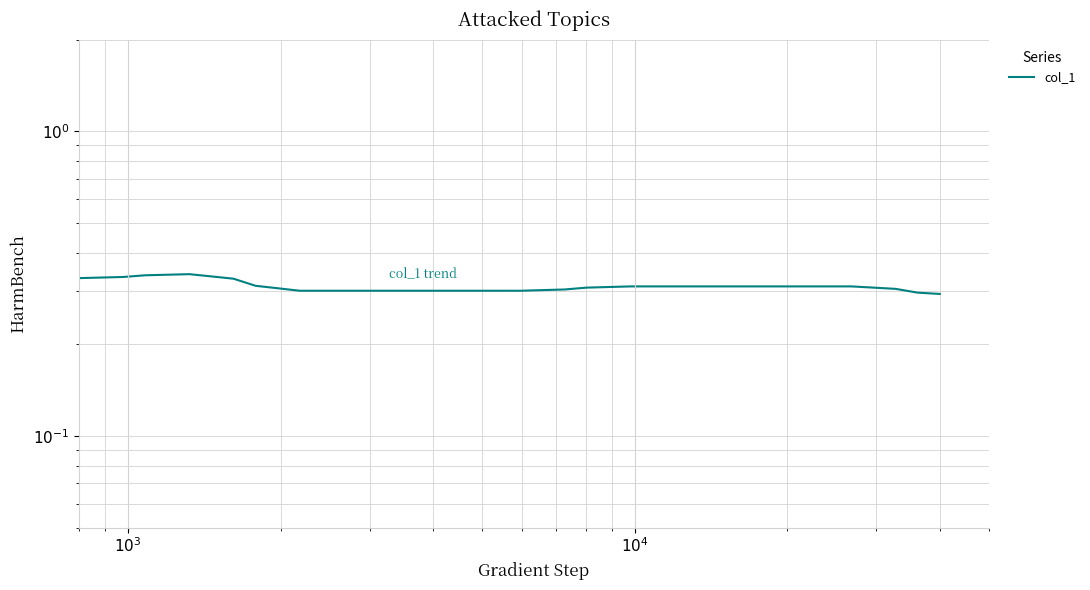

Does the chart display data point markers on the line(s)?

No